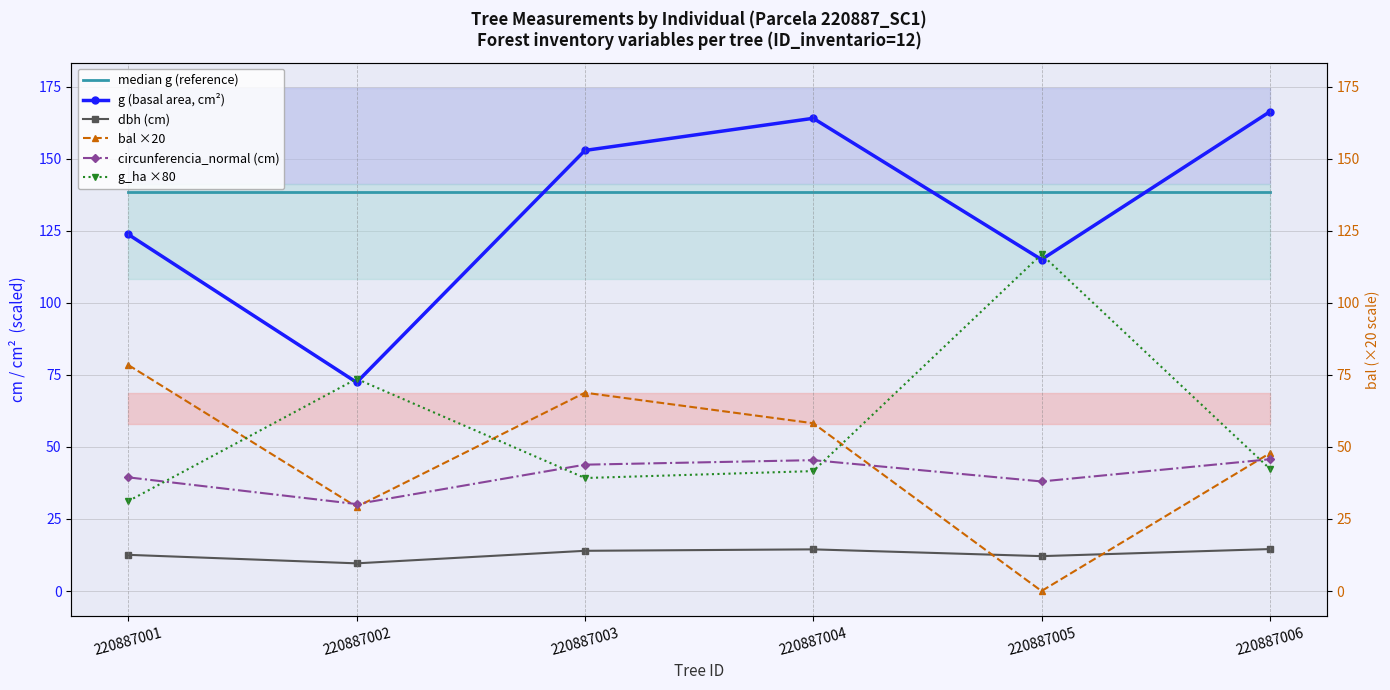

Which series changed the most between 220887001 and 220887002?

g (basal area, cm²)